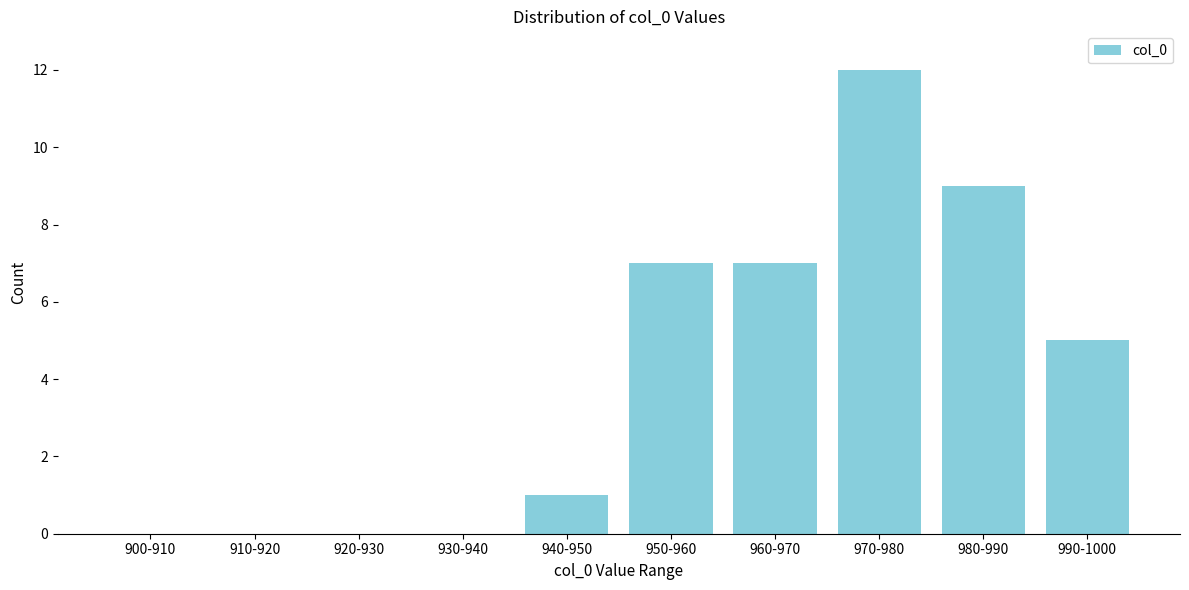

Reading left to right, list all the values displayed in this chart.

900-910=0	910-920=0	920-930=0	930-940=0	940-950=1	950-960=7	960-970=7	970-980=12	980-990=9	990-1000=5